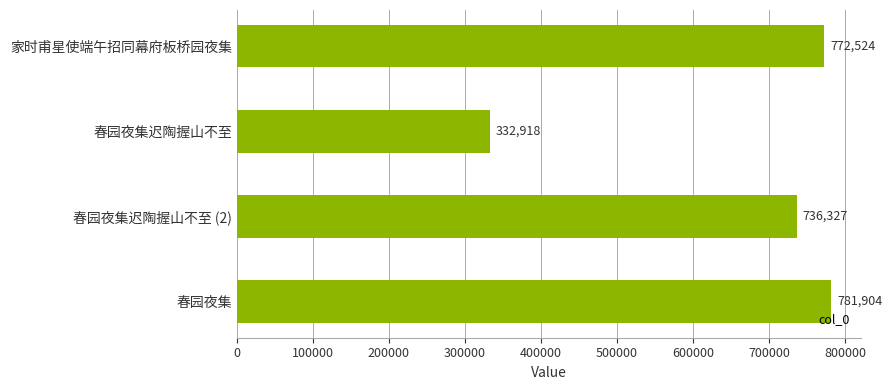

What is the label of the 4th bar from the top?

春园夜集